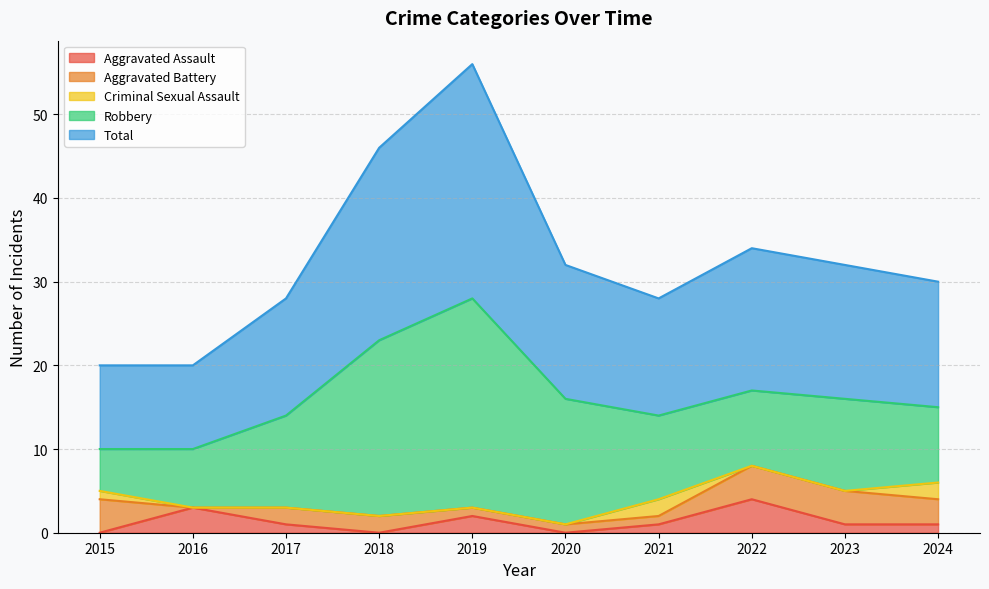

What is the value of the Total point at the 6th from the left?

16